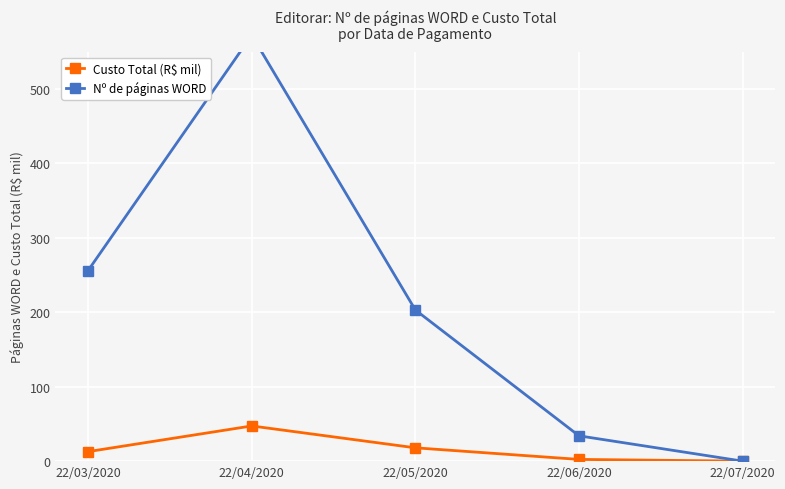

What is the label of the 1st point from the right?

22/07/2020